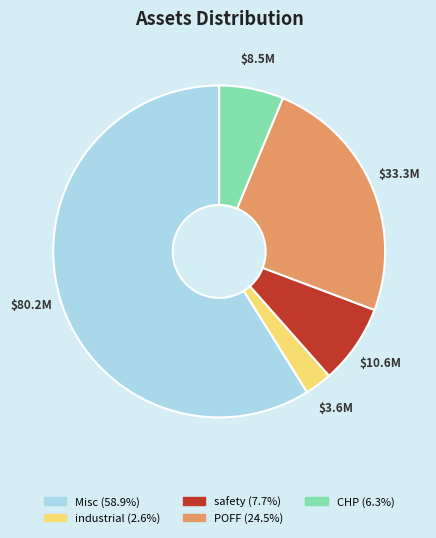

How many segments does this pie chart have?

5